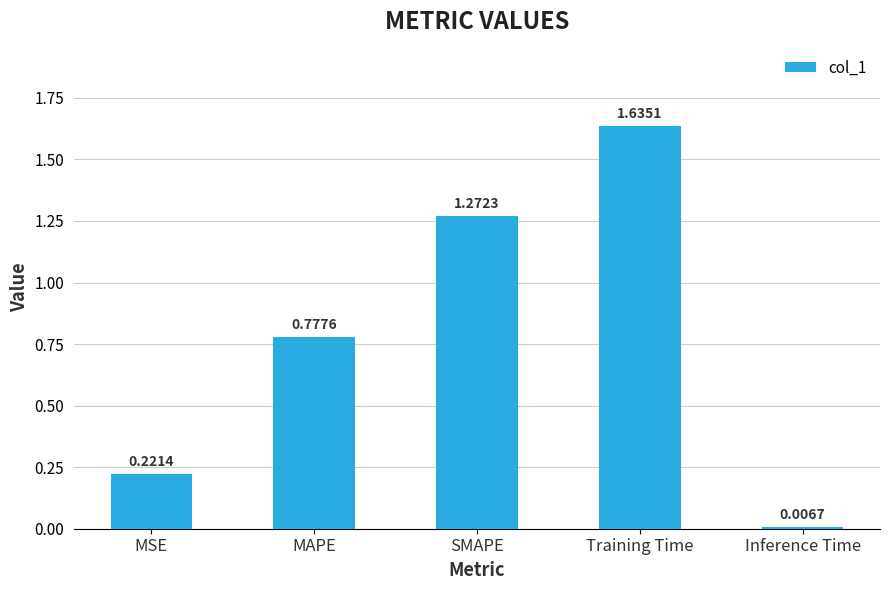

Does the chart contain stacked bars?

No